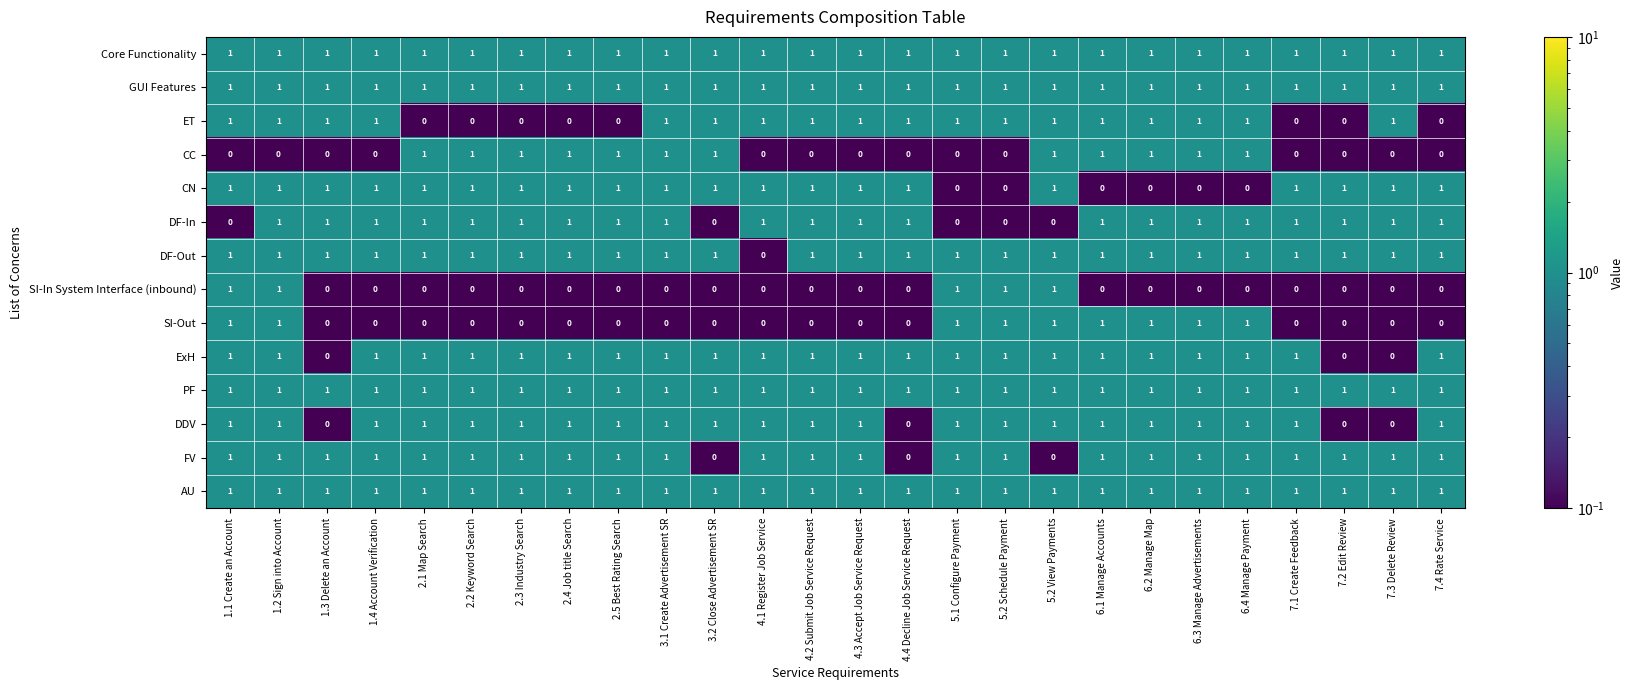

What is the greatest value displayed?

1